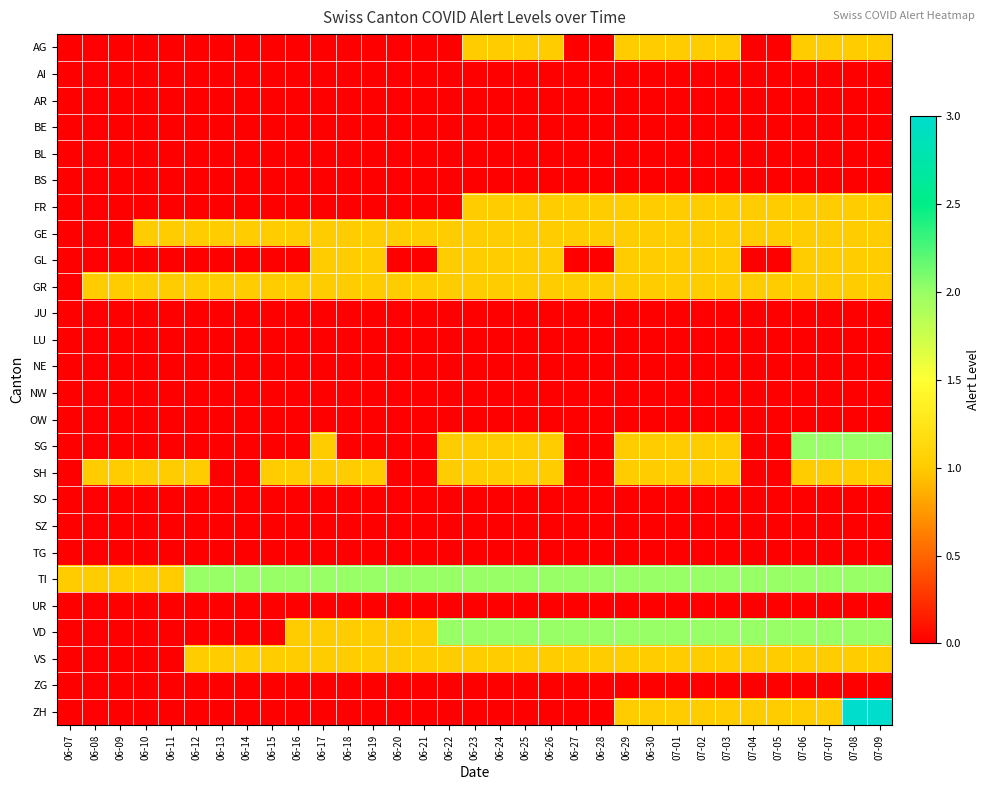

Between 06-24 and 06-18, which is larger?

06-24